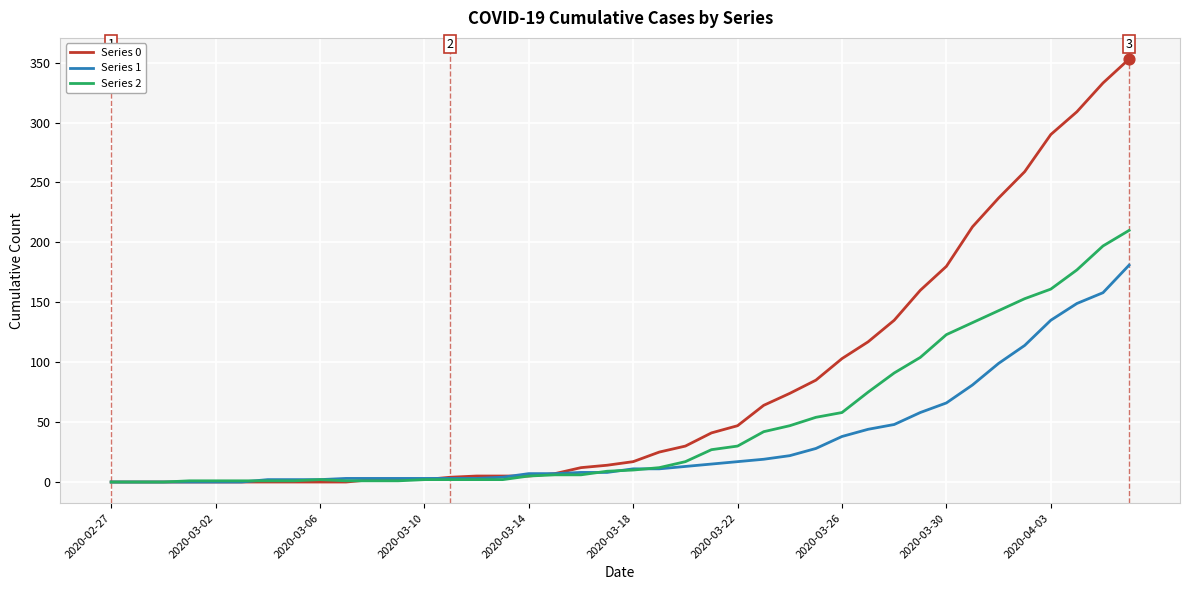

Which series has the largest total across all categories?

Series 0